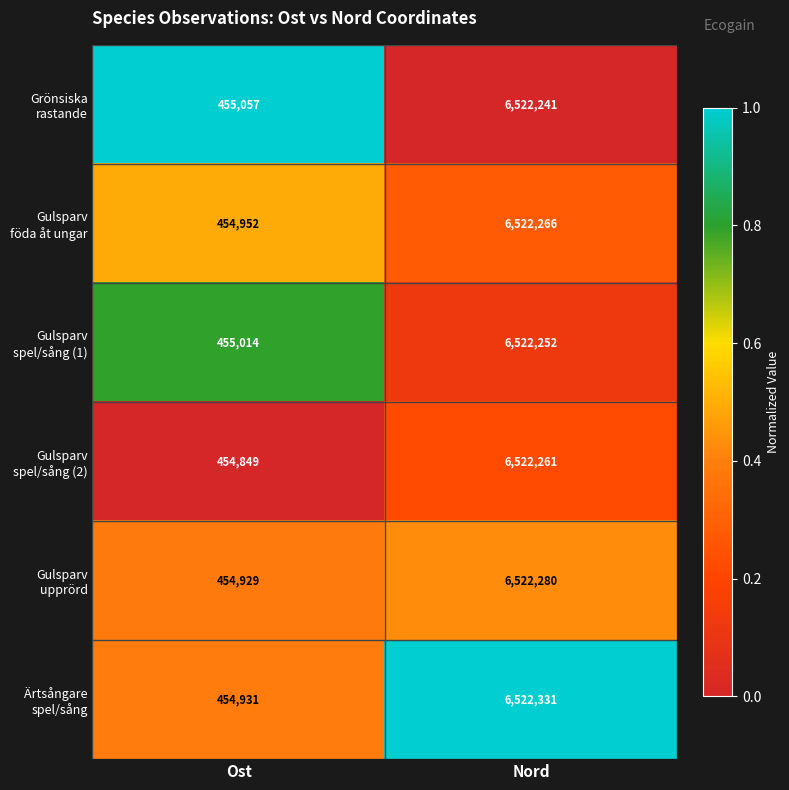

At which category is the sum across all series the highest?

Nord